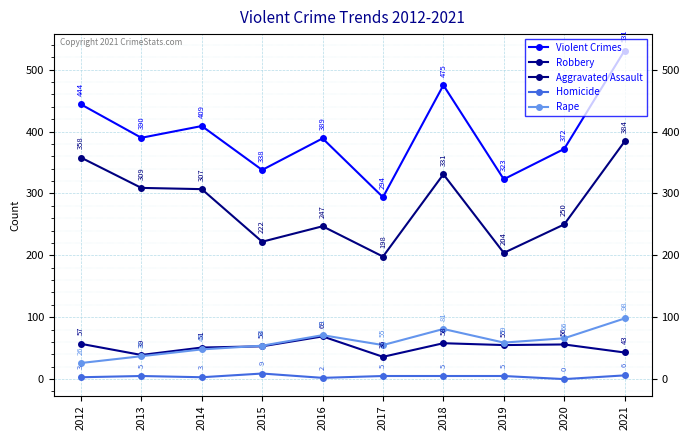

What is the minimum value for Rape?

26